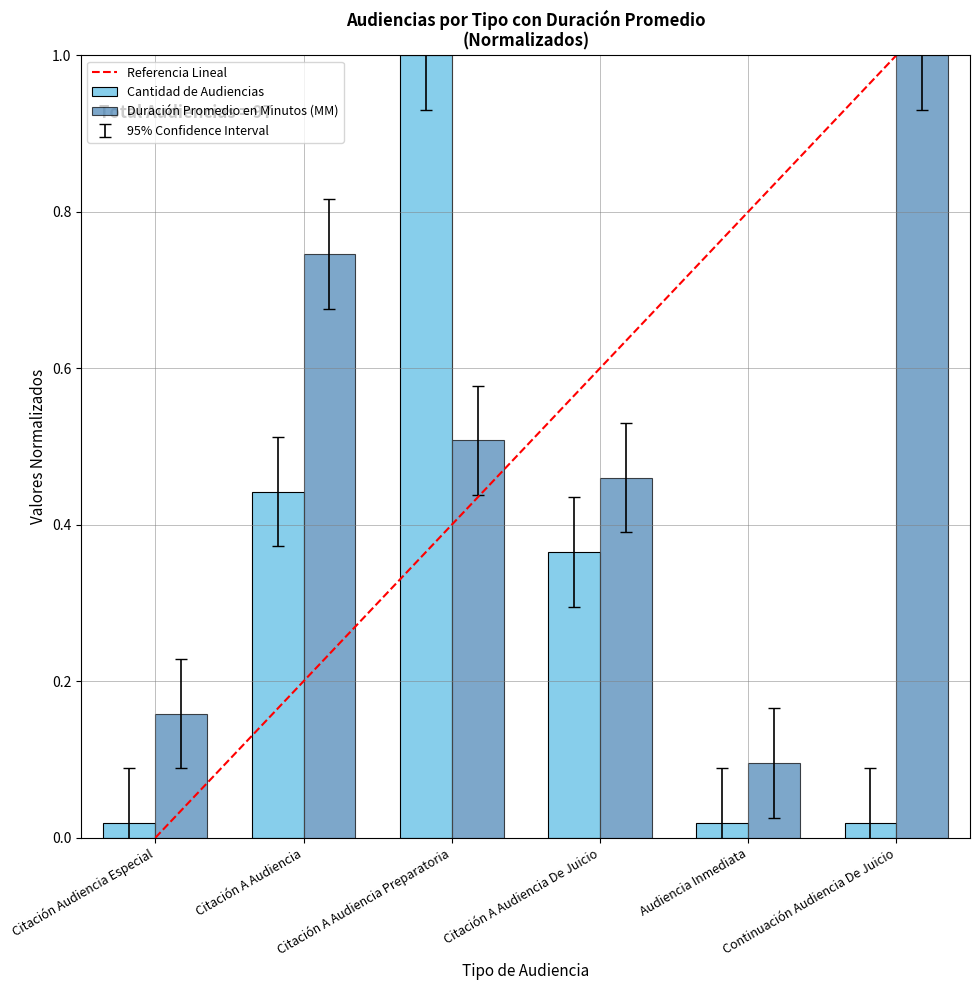

True or false: Duración Promedio en Minutos (MM) has a value of 1.0 at Continuación Audiencia De Juicio.

True